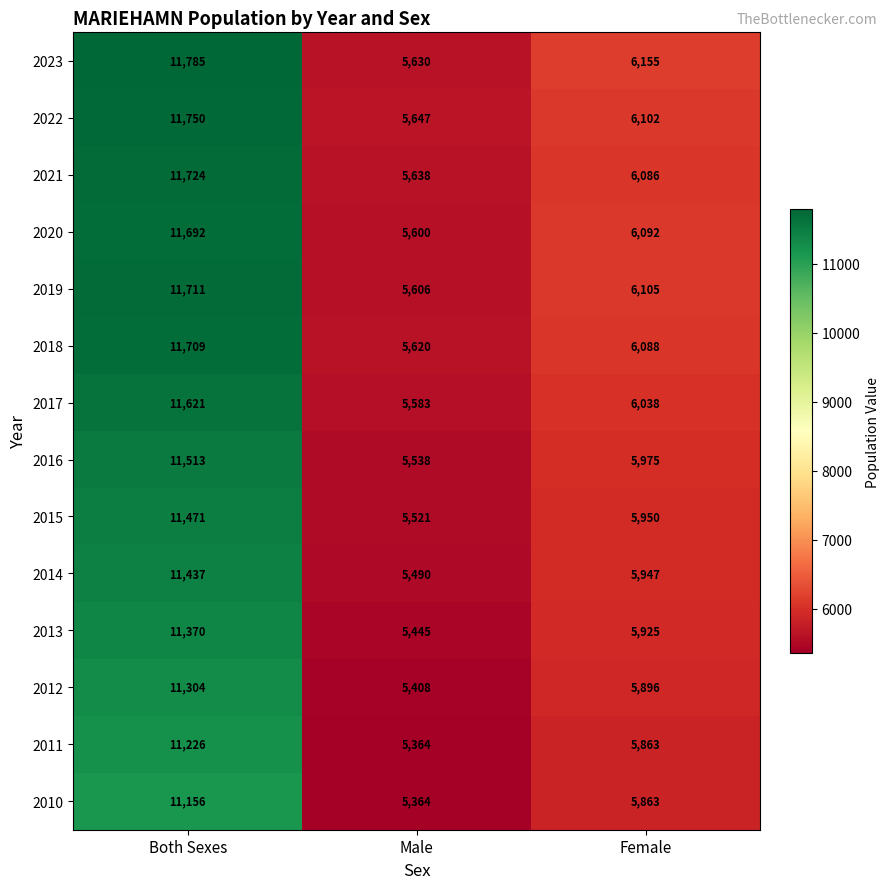

What is the sum of the 2023 values at Both Sexes and Male?

17415